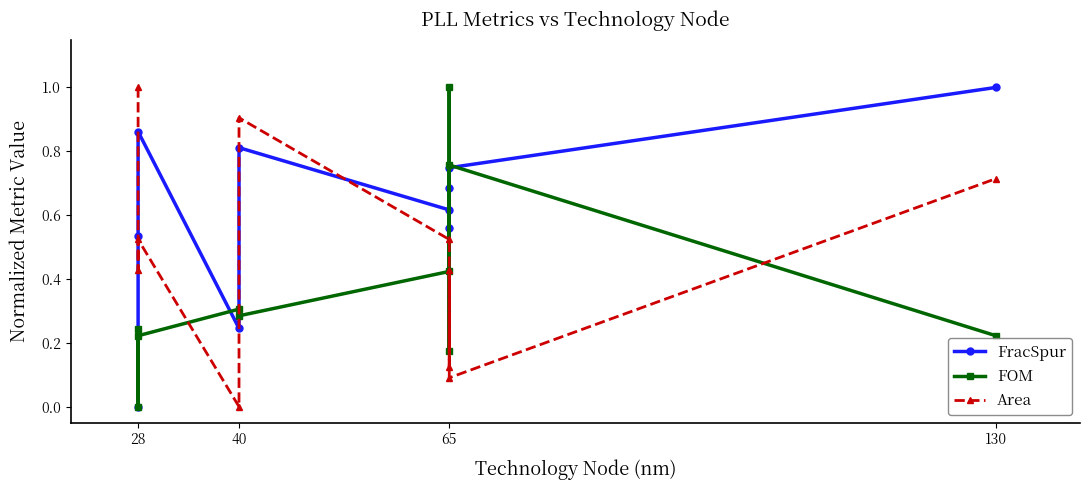

What is the greatest value displayed?

1.0